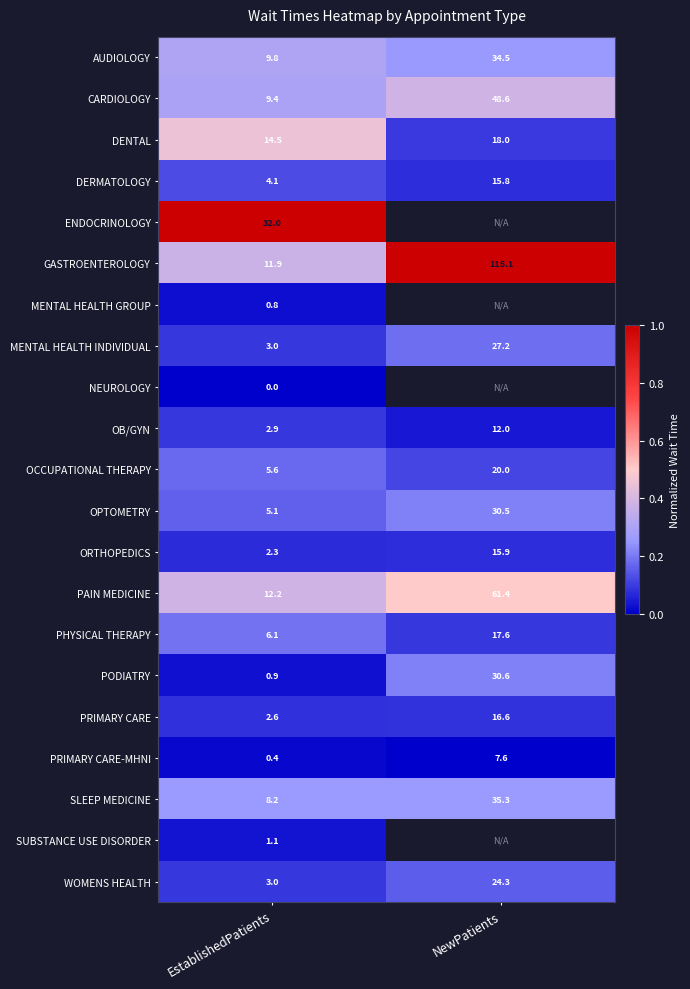

What is the spread (max minus min) of values at EstablishedPatients?

32.0